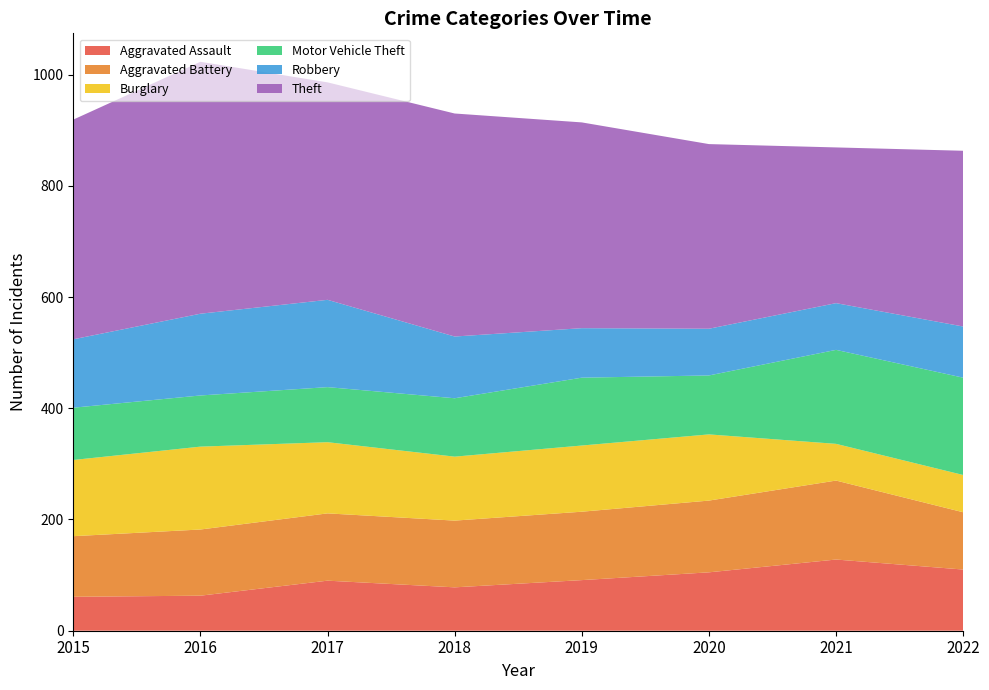

Reading left to right, what are all the values shown in this chart?

Aggravated Assault: 61	63	90	78	91	105	128	110
Aggravated Battery: 109	119	121	120	123	129	142	103
Burglary: 137	149	128	115	119	119	66	67
Motor Vehicle Theft: 94	92	99	105	122	106	169	175
Robbery: 123	147	157	111	89	84	84	92
Theft: 395	453	391	401	370	332	280	316